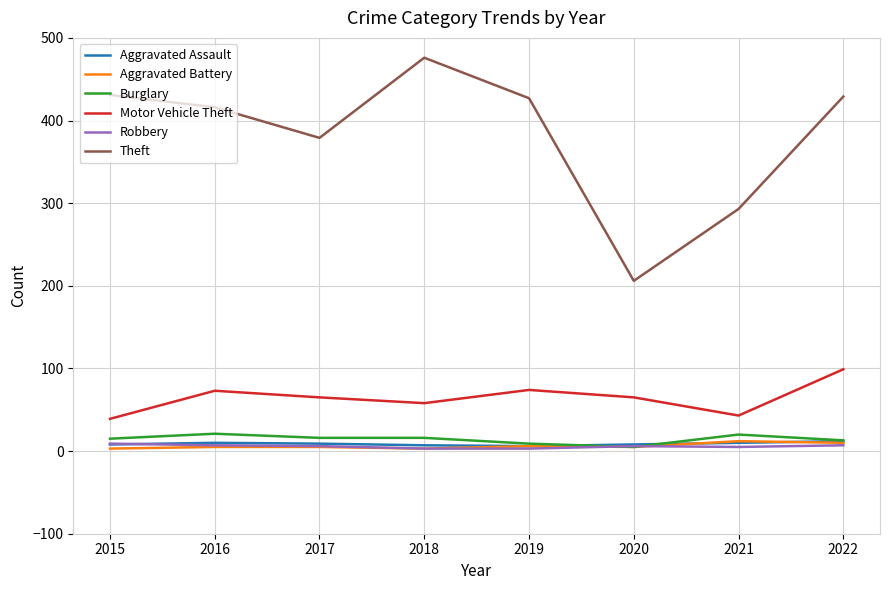

Which series has the largest total across all categories?

Theft